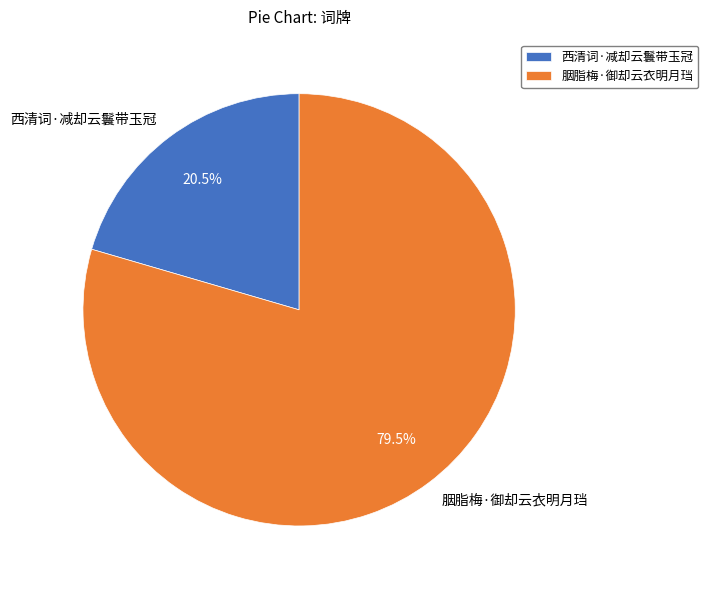

Does any single category account for the majority?

Yes